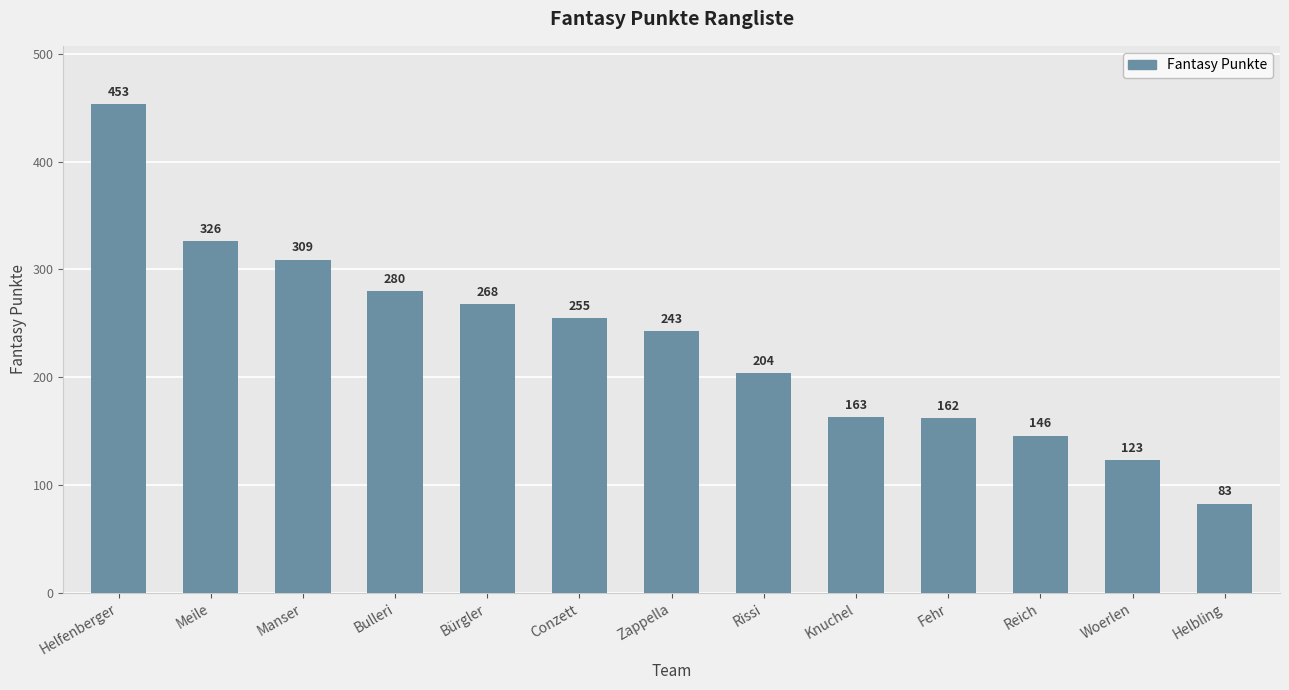

Reading left to right, extract all data points from this chart.

453	326	309	280	268	255	243	204	163	162	146	123	83